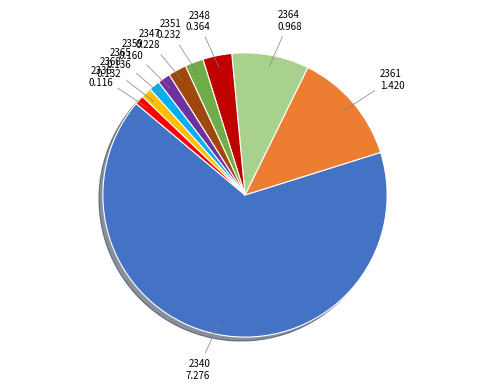

Is it true that 2365 is 1% of the pie?

True